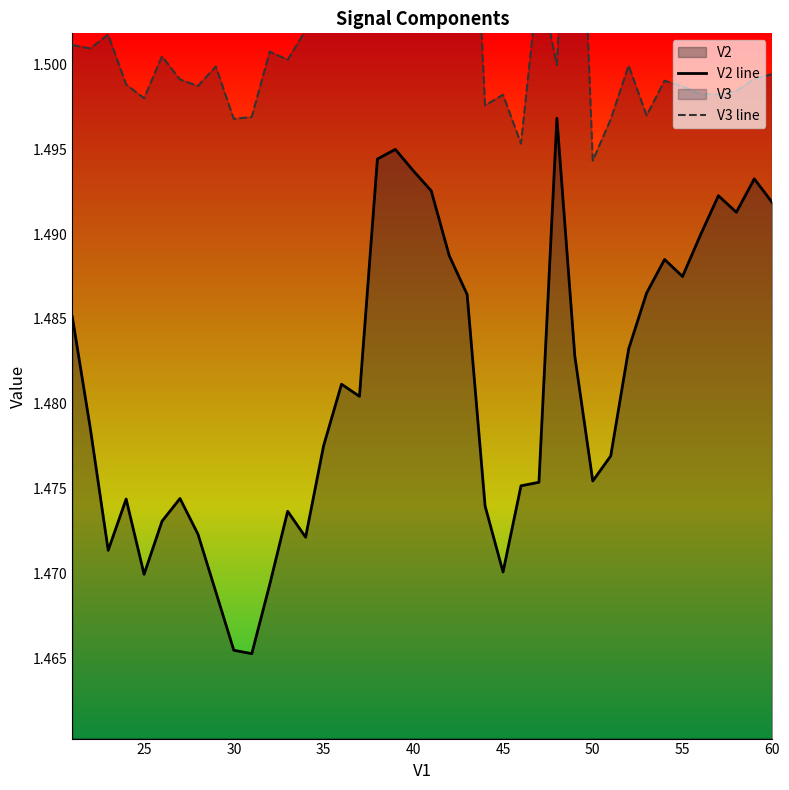

True or false: V3 line and V2 line cross at least once.

False